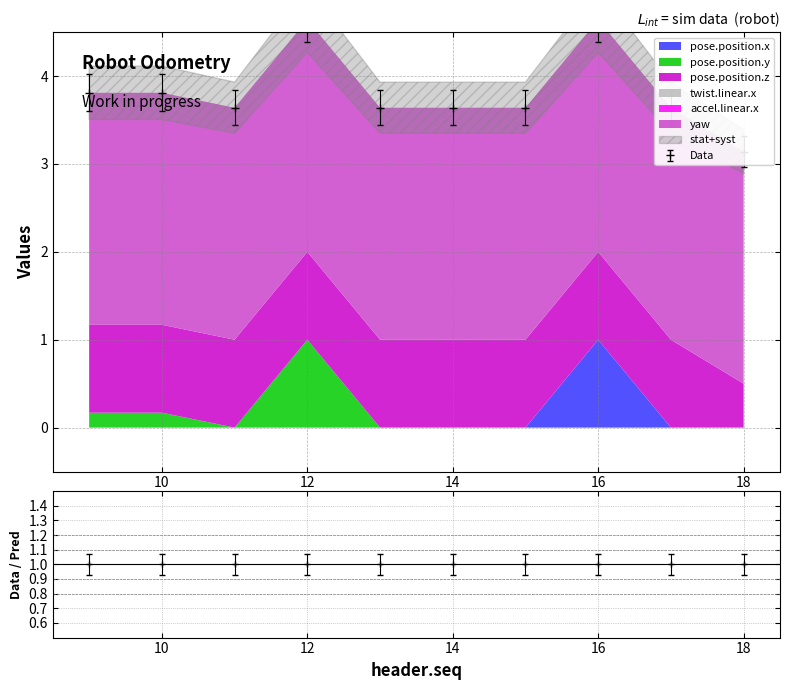

List the series in order of their peak value, highest first.

yaw, pose.position.x, pose.position.y, pose.position.z, twist.linear.x, accel.linear.x